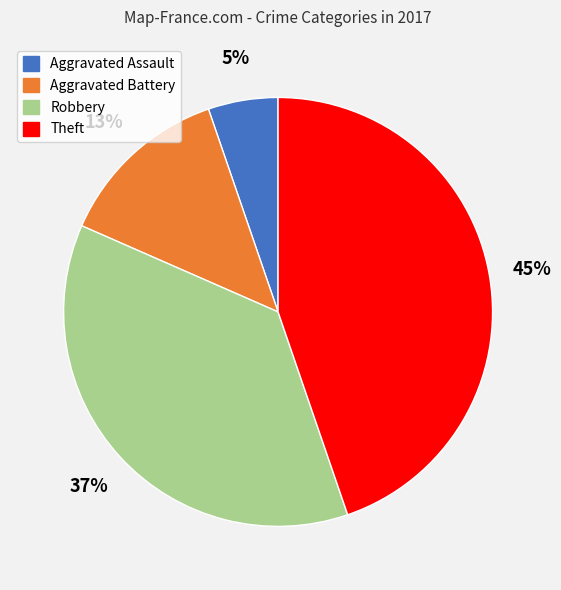

Which category has the biggest portion of the pie?

Theft